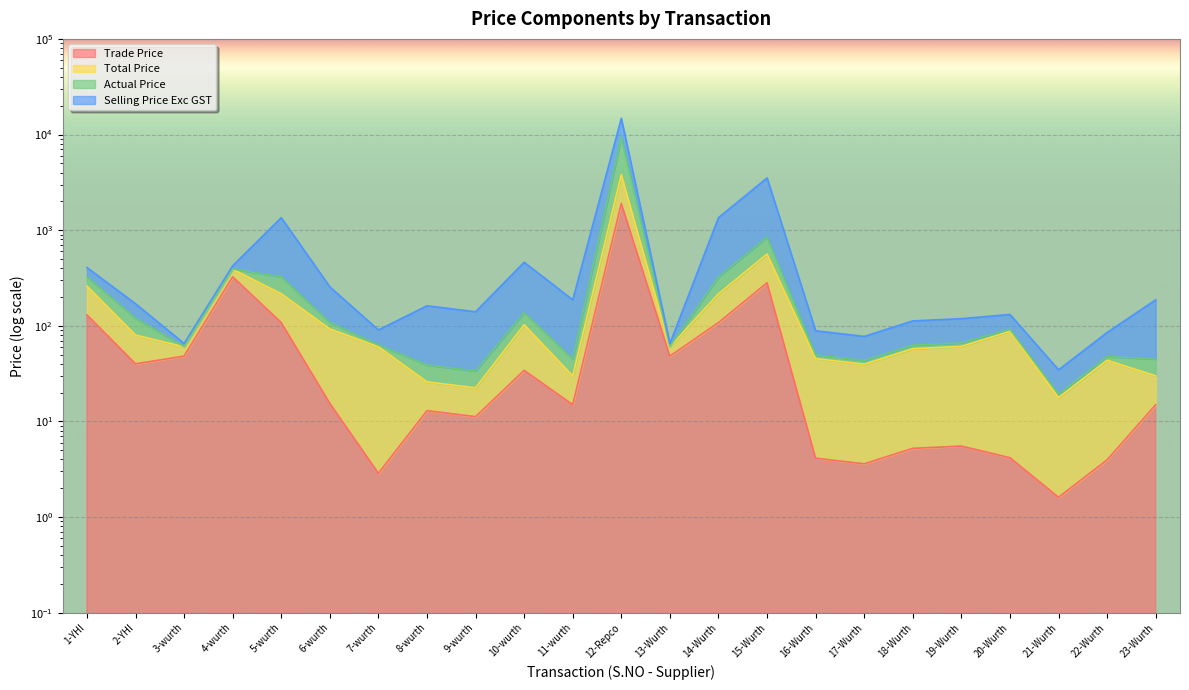

Which series changed the most between 1-YHI and 19-Wurth?

Total Price